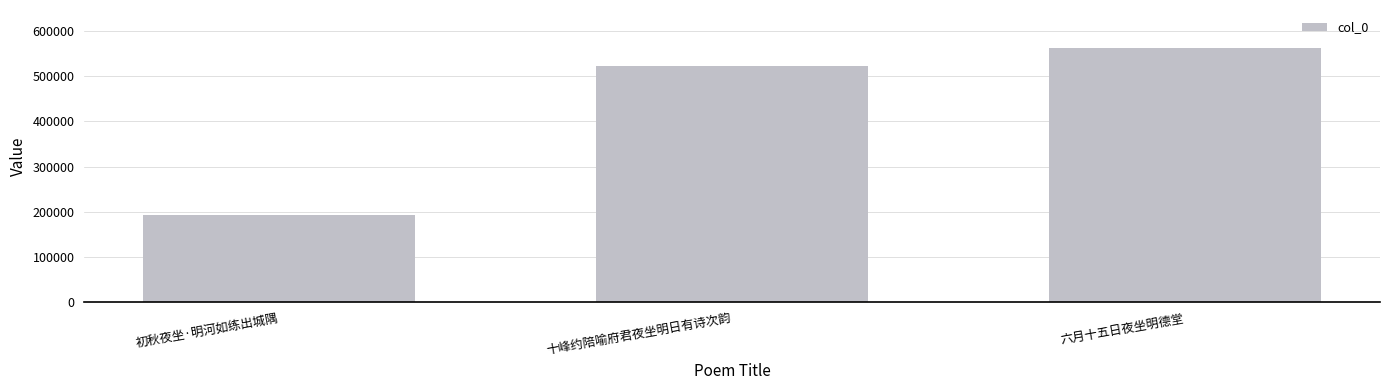

At which label is the value closest to 377436?

十峰约陪喻府君夜坐明日有诗次韵